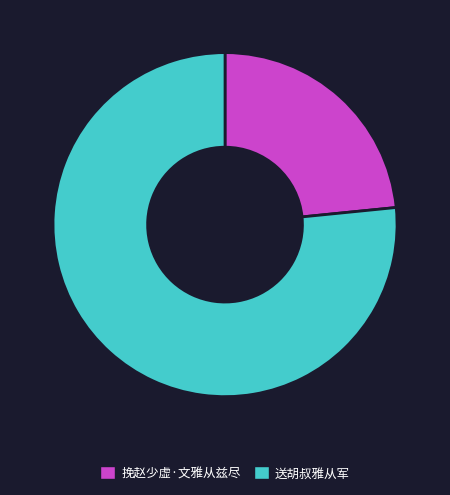

Approximately how many times larger is the value at 挽赵少虚·文雅从兹尽 compared to 送胡叔雅从军?

0.3